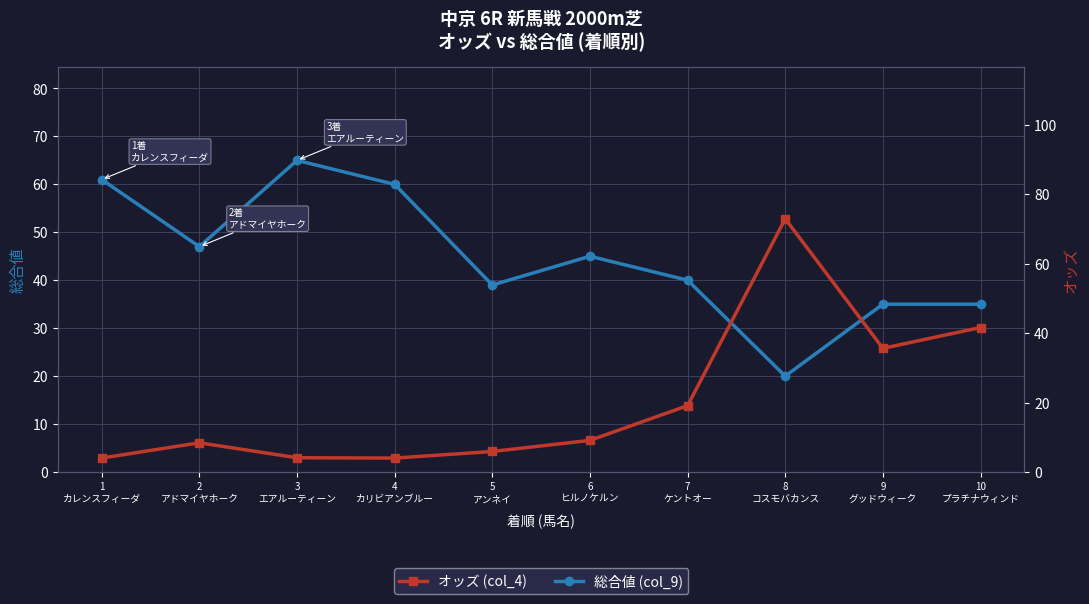

Count the number of categories in the chart.

10